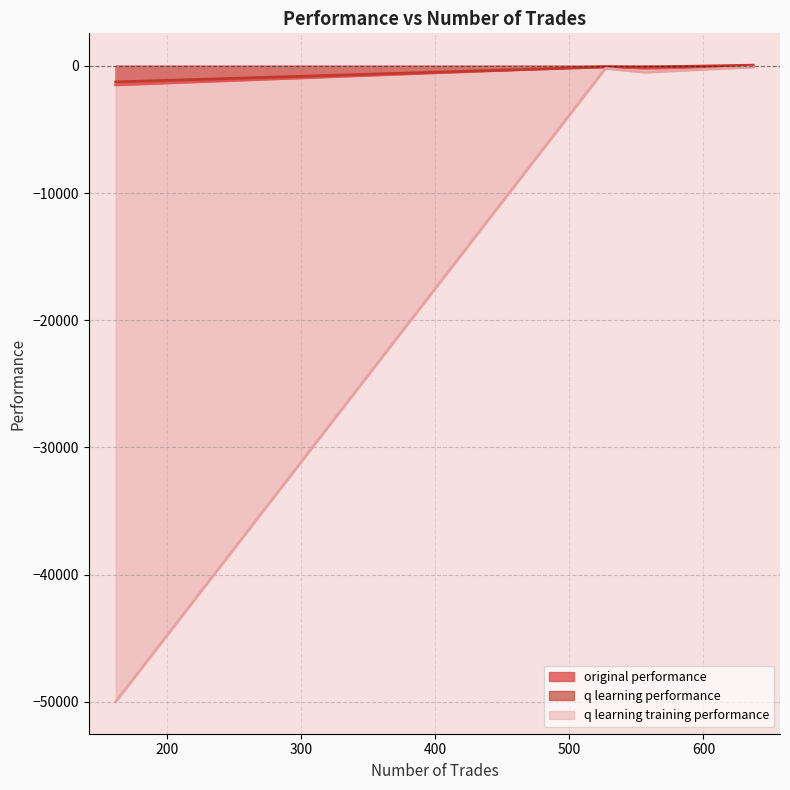

Rank the series at 637 from highest to lowest value.

q learning performance, original performance, q learning training performance